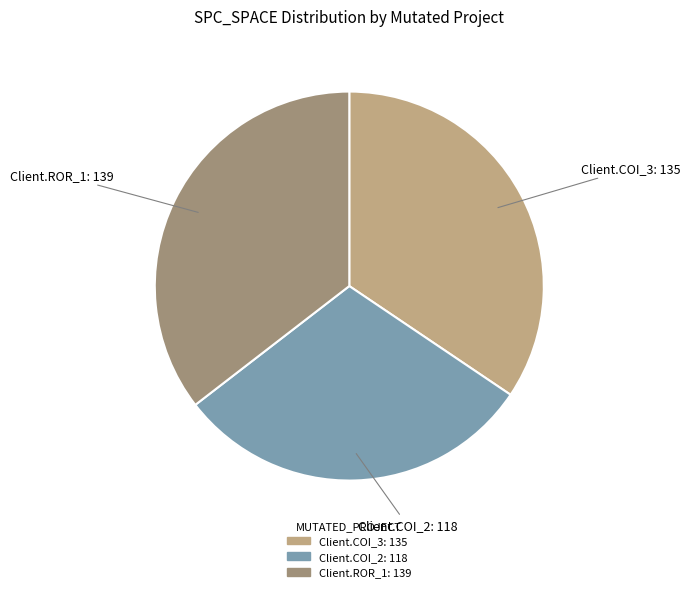

Does any single category account for the majority?

No